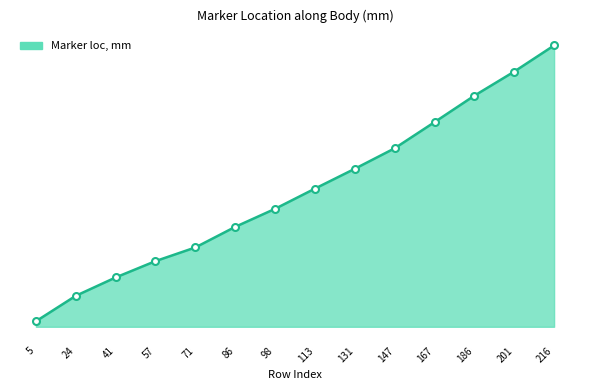

Does the chart display data point markers on the line(s)?

No